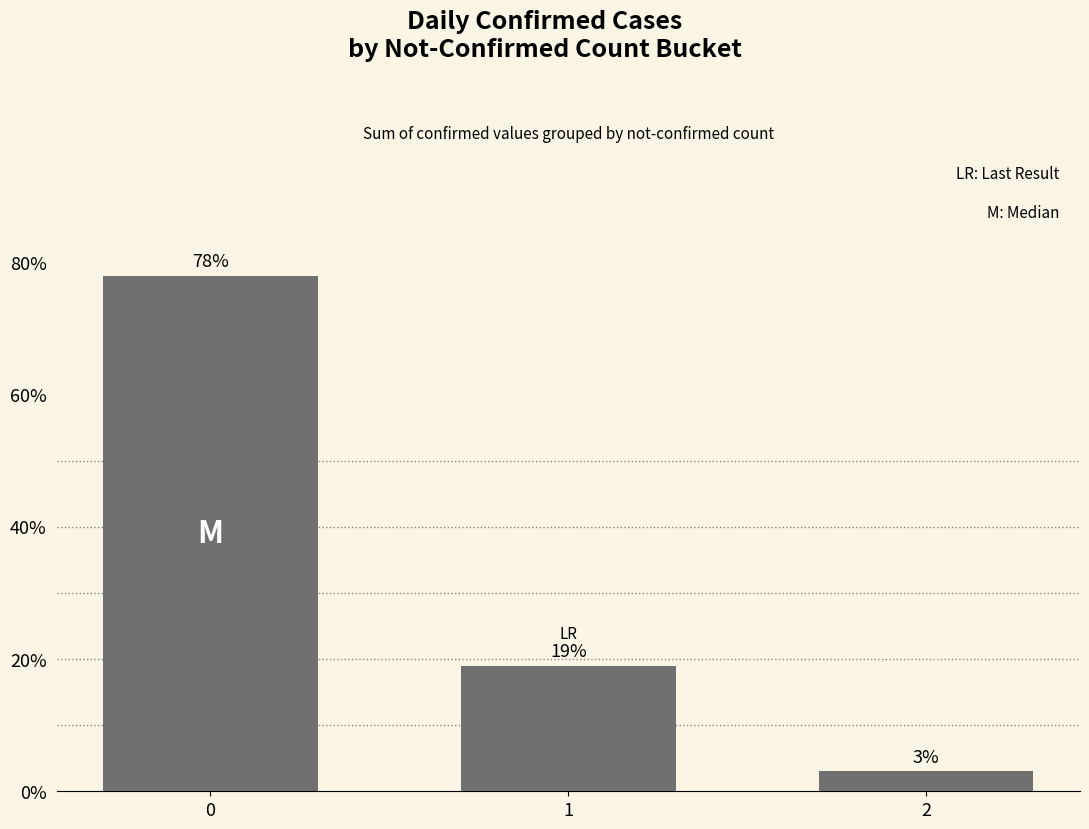

Reading left to right, list all the values displayed in this chart.

78	19	3